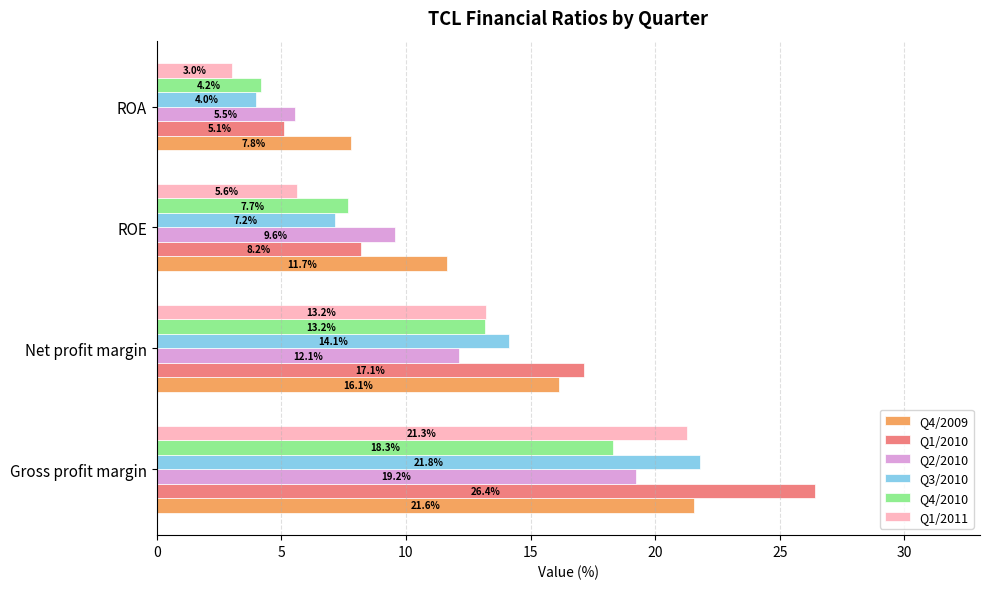

The value of Q1/2011 at ROE is 5.6. True or false?

True